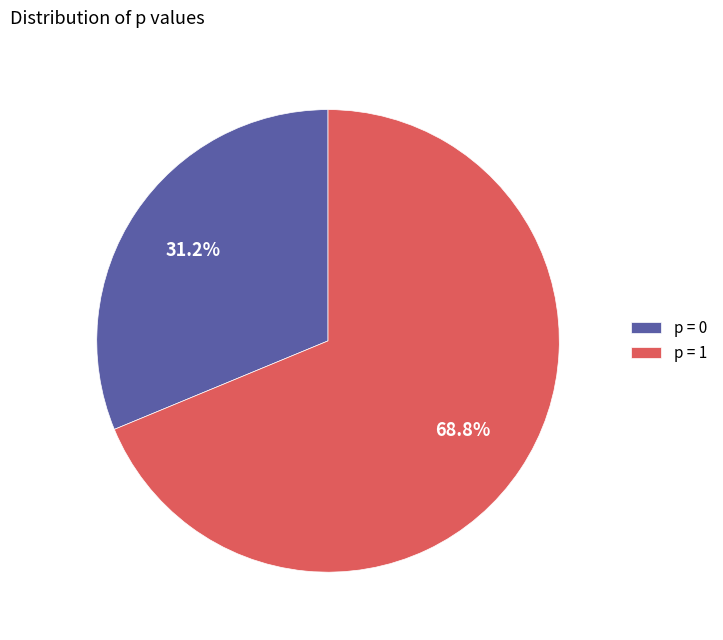

Approximately how many times larger is the value at p = 0 compared to p = 1?

0.5